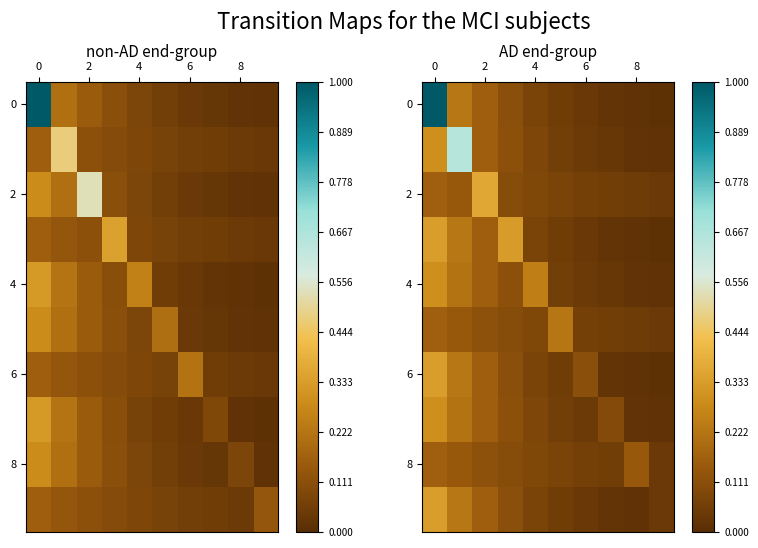

At how many categories does at least one series exceed 0?

10